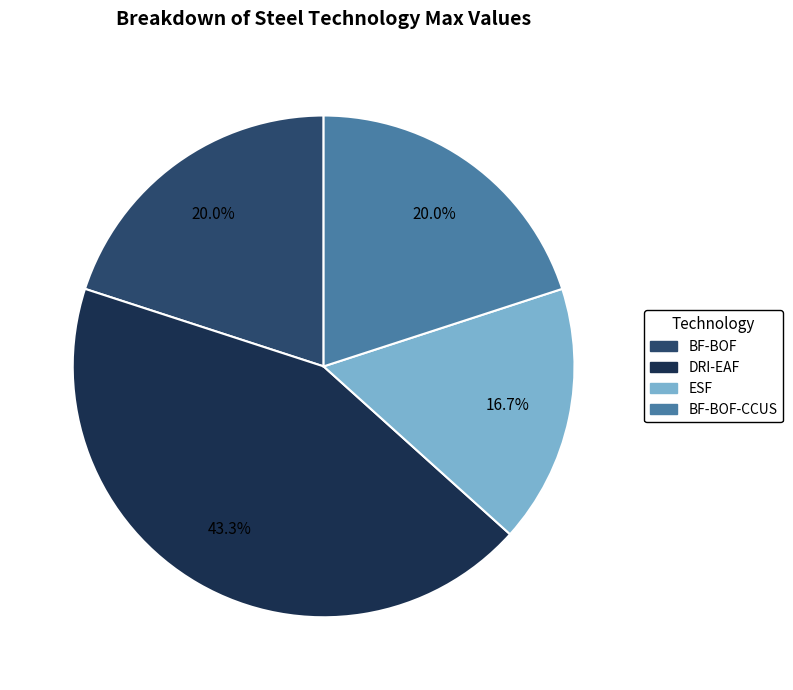

How many segments does this pie chart have?

4